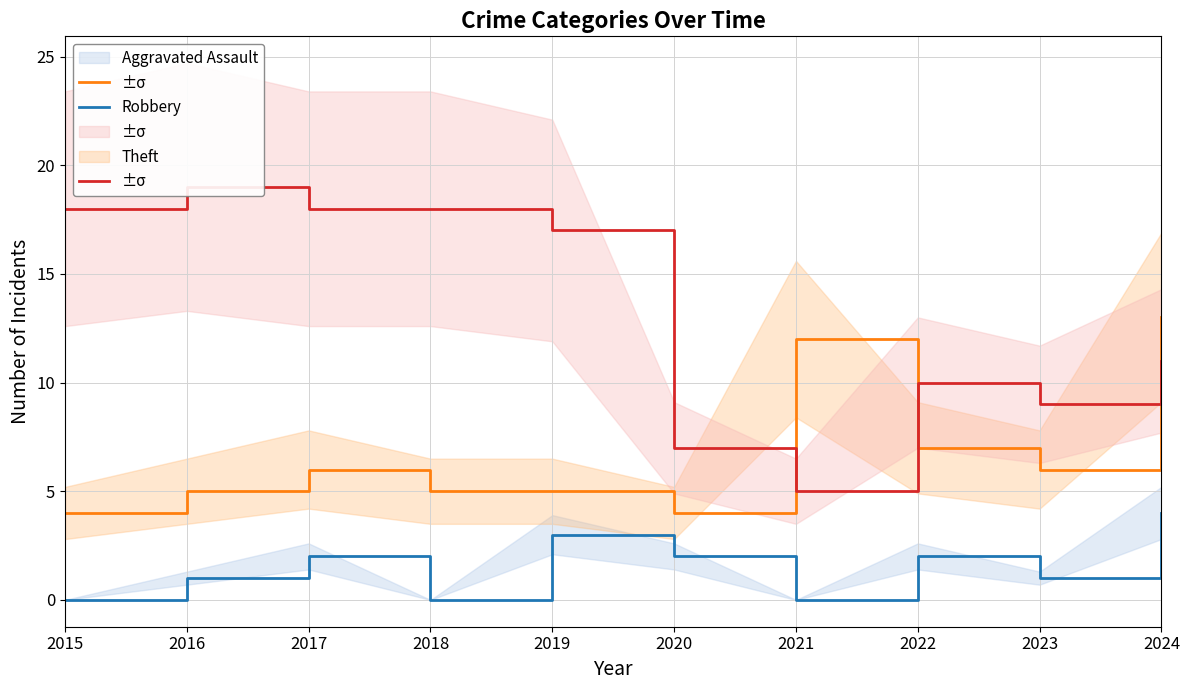

What are all the series names shown in the legend?

Aggravated Assault, Robbery, Theft